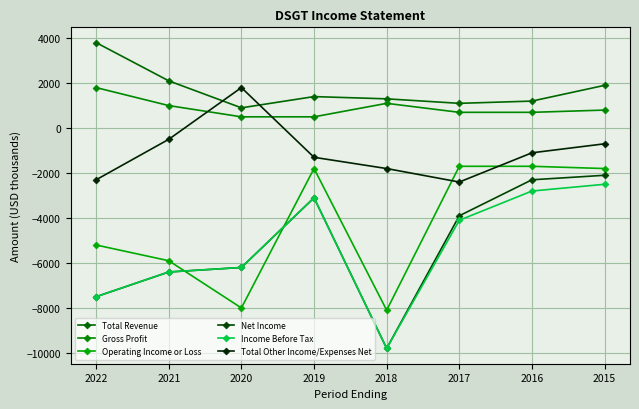

Which series has the widest spread of values?

Net Income